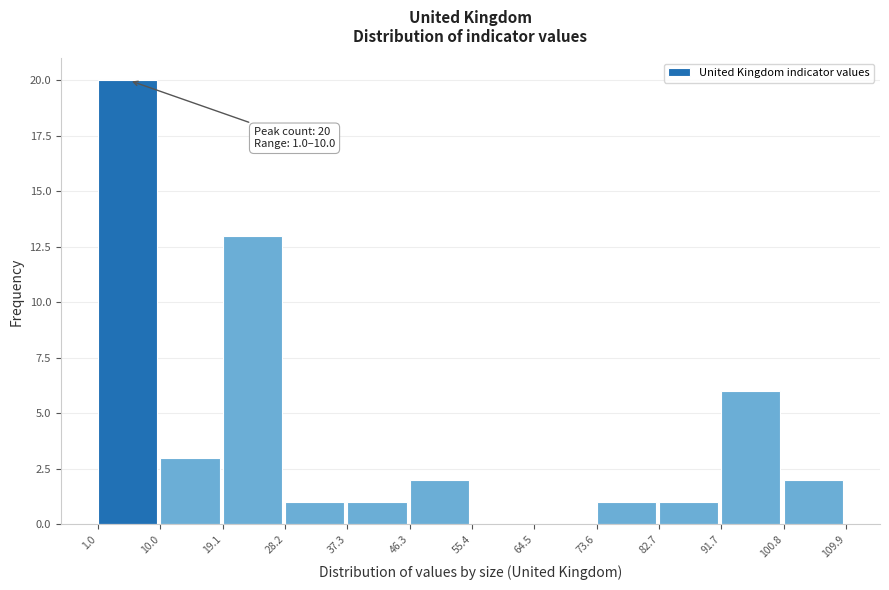

Over which range of the x-axis is the bar tallest?

1.0 to 10.0